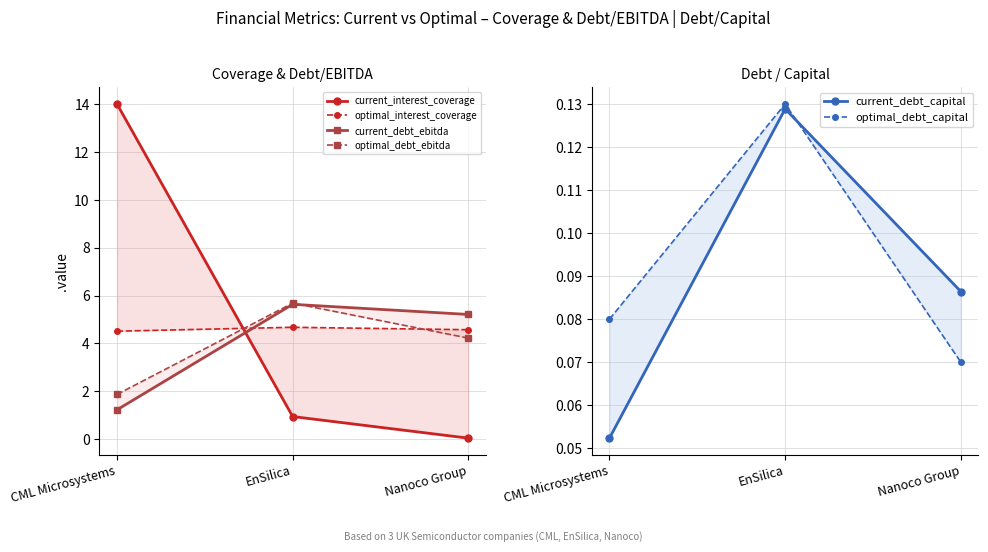

List the labels in order of current_interest_coverage value, smallest first.

Nanoco Group, EnSilica, CML Microsystems